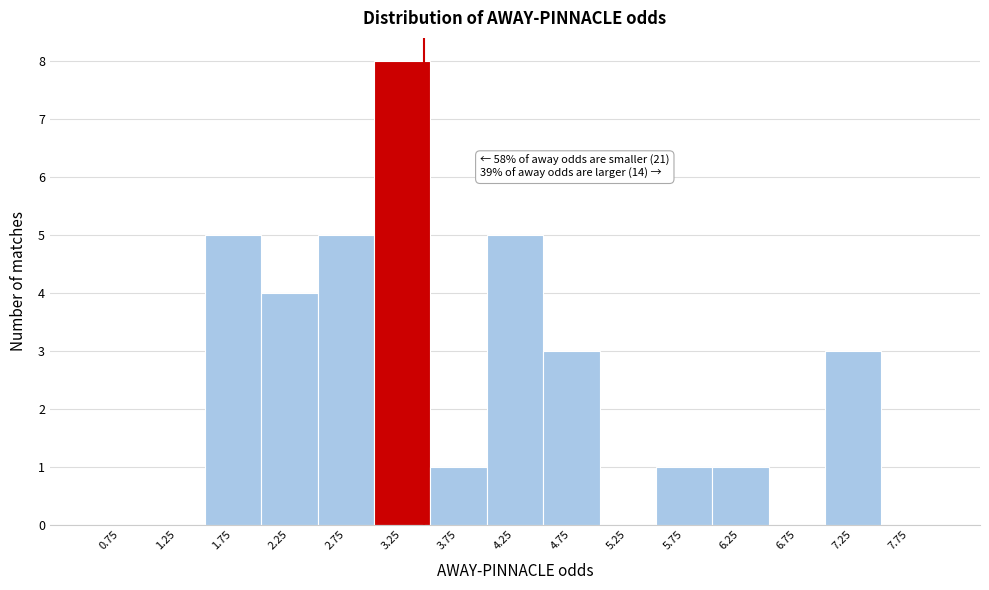

Over which range of the x-axis is the bar tallest?

3.0 to 3.5